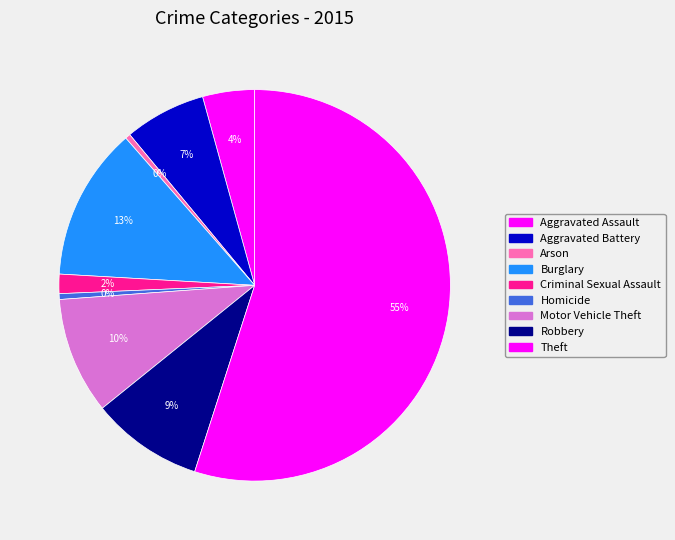

What is the change in value from Aggravated Assault to Theft?

+52870